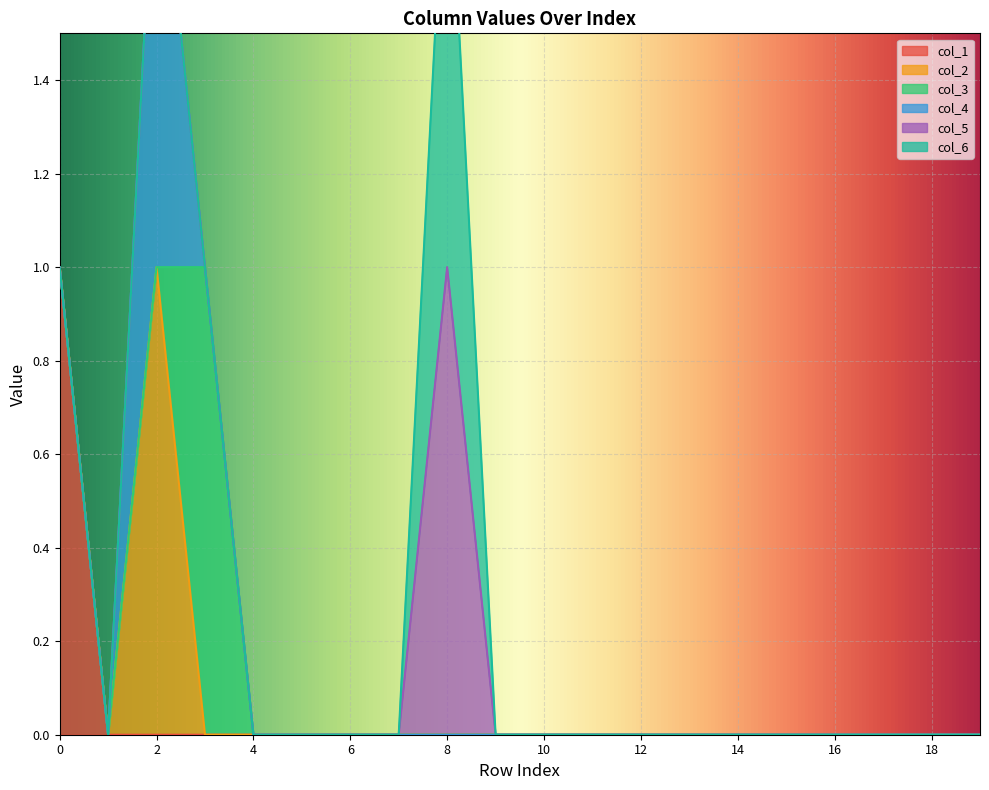

Is the value of col_6 at 7 greater than the value of col_4 at 14?

No